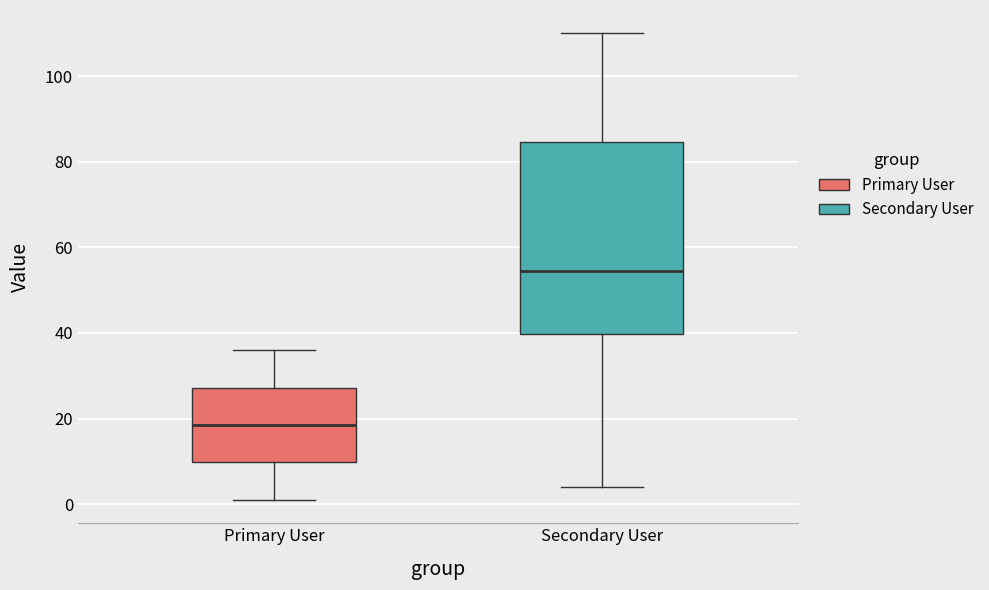

Which box has the lowest median line?

Primary User